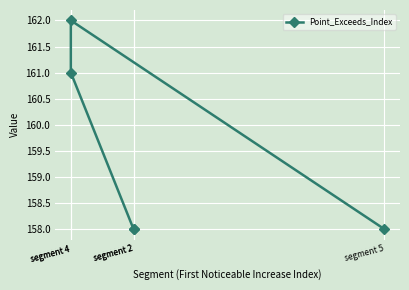

Rank the categories by value from lowest to highest.

segment 2, segment 2, segment 5, segment 4, segment 4